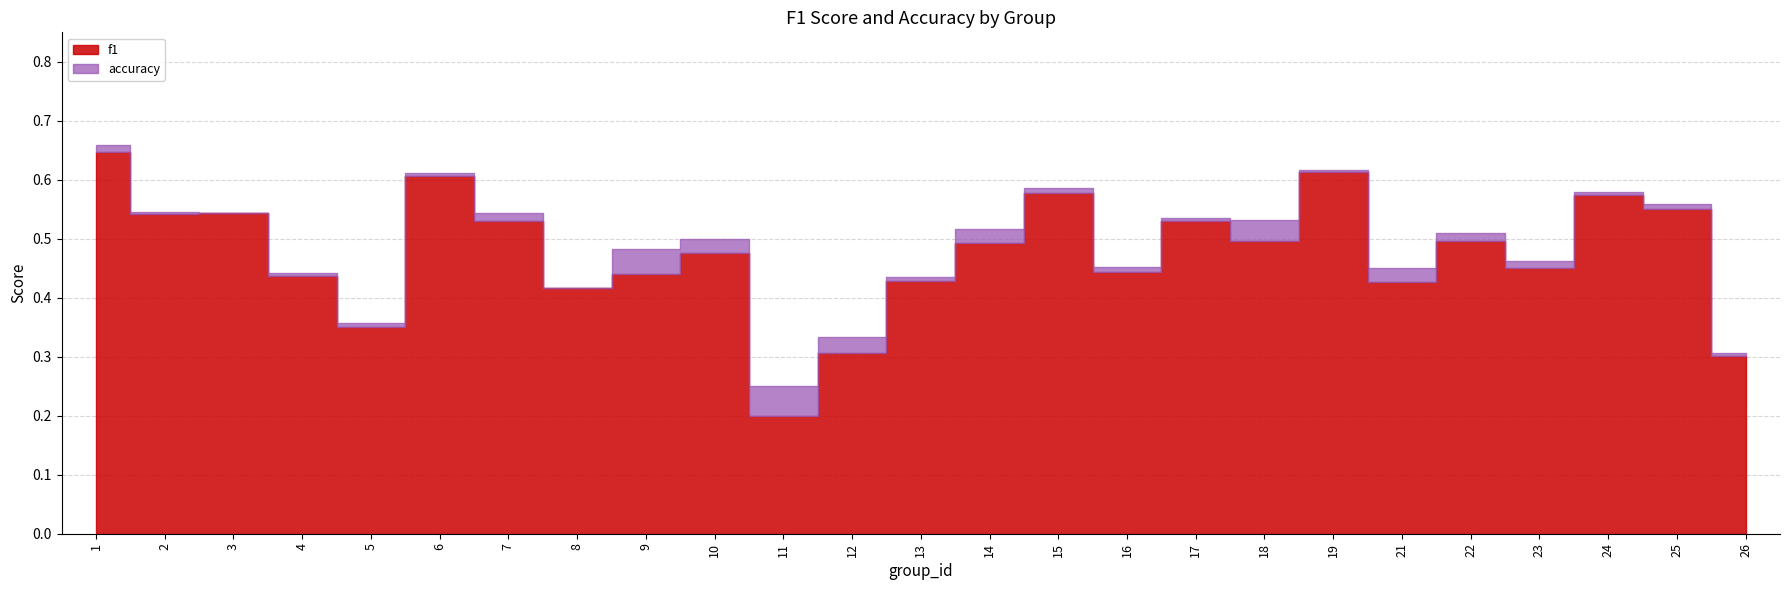

True or false: accuracy and f1 cross at least once.

False